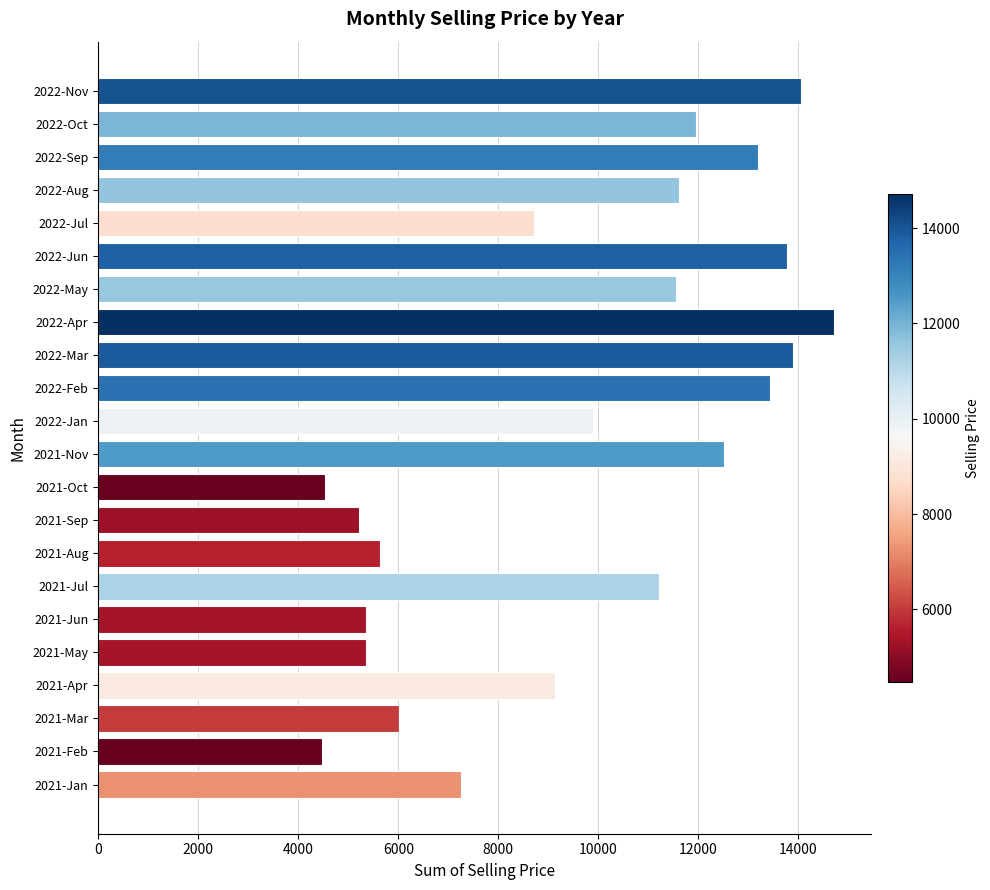

What is the greatest value displayed?

14725.0